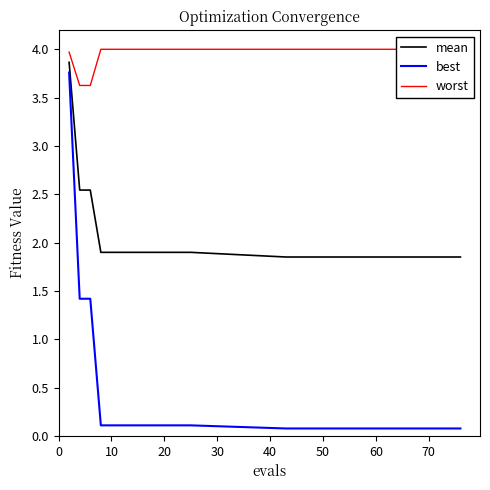

True or false: best and worst cross at least once.

False